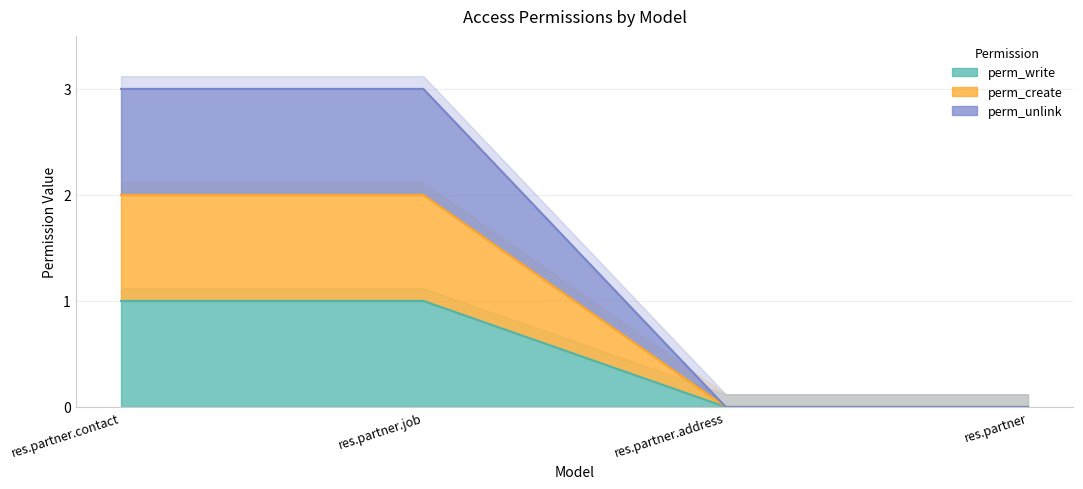

Which series has the largest total across all categories?

perm_unlink